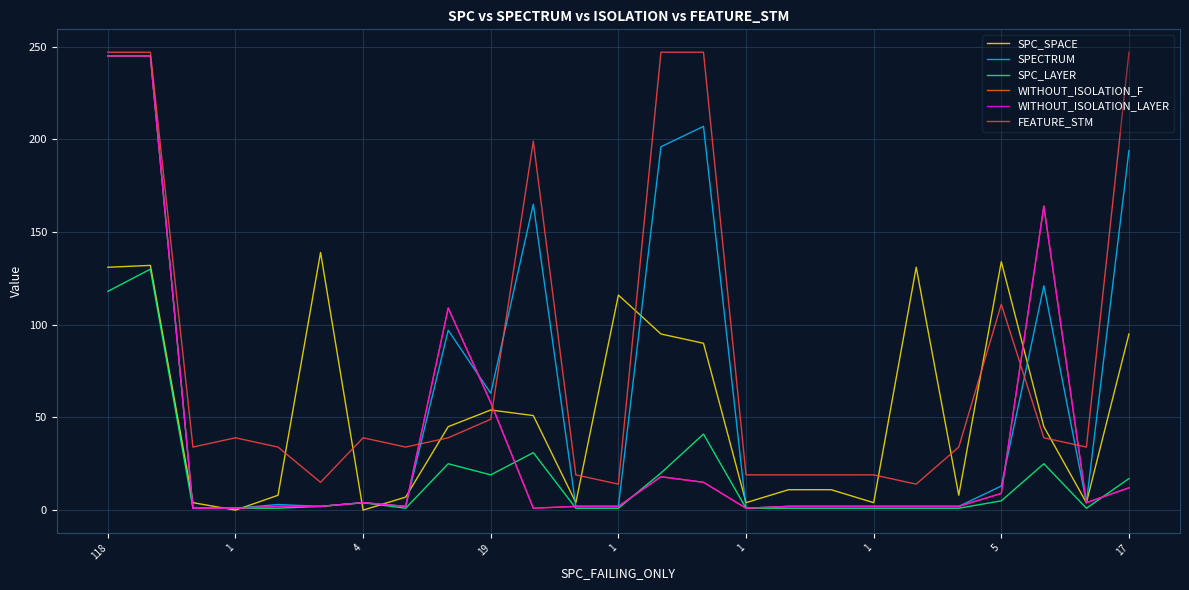

How many intersections are there between SPECTRUM and WITHOUT_ISOLATION_LAYER?

2